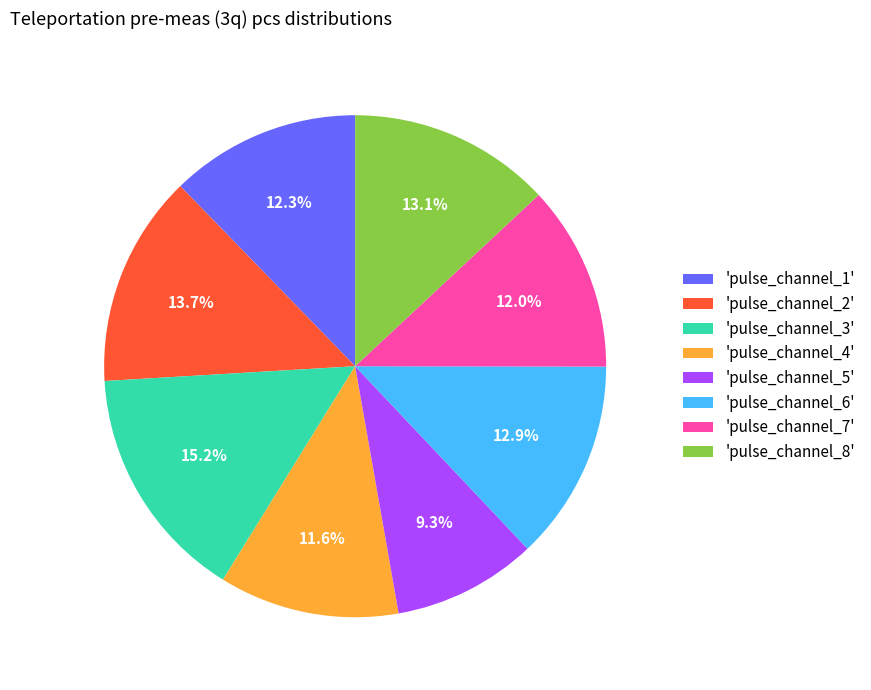

What is the ratio of the value at 'pulse_channel_6' to the value at 'pulse_channel_7'?

1.1